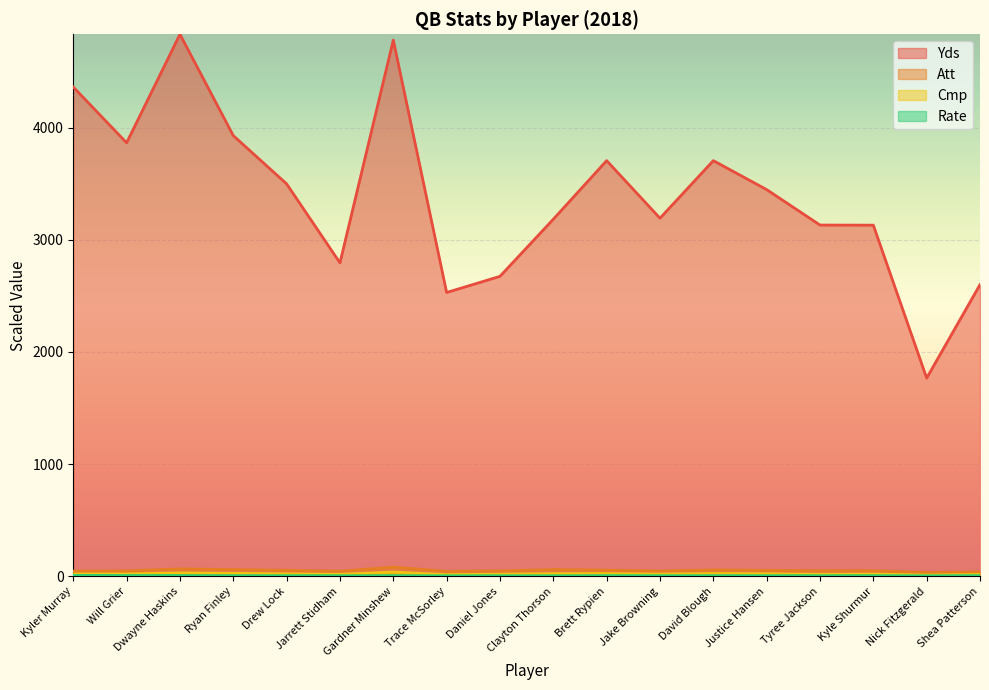

What is the difference between the maximum and minimum values in the Rate series?

3.7